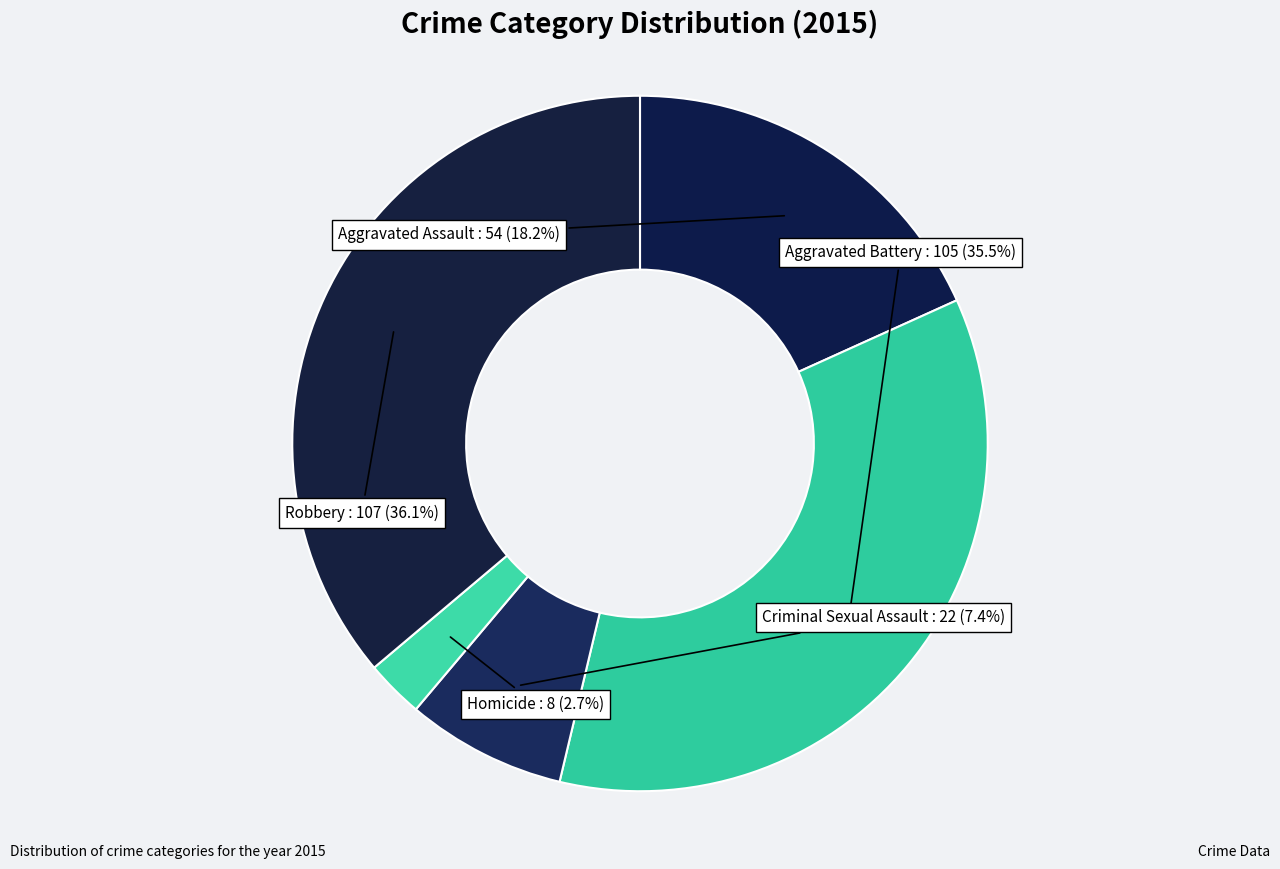

Combined, do Robbery and Criminal Sexual Assault account for over 50%?

No